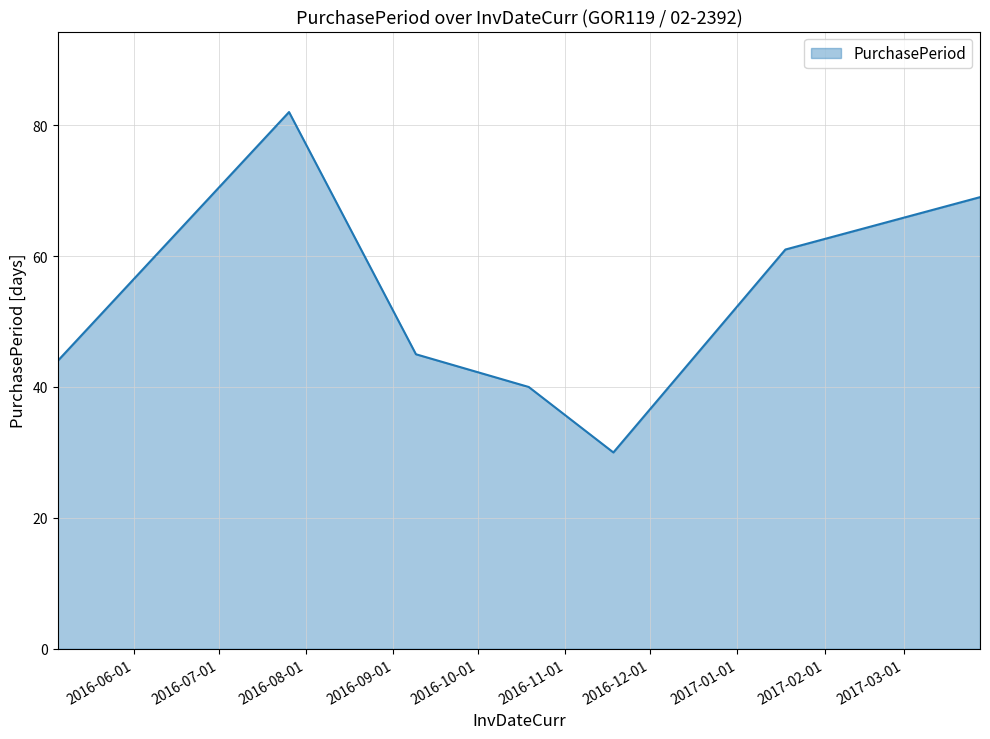

What is the difference between the maximum and minimum values?

52